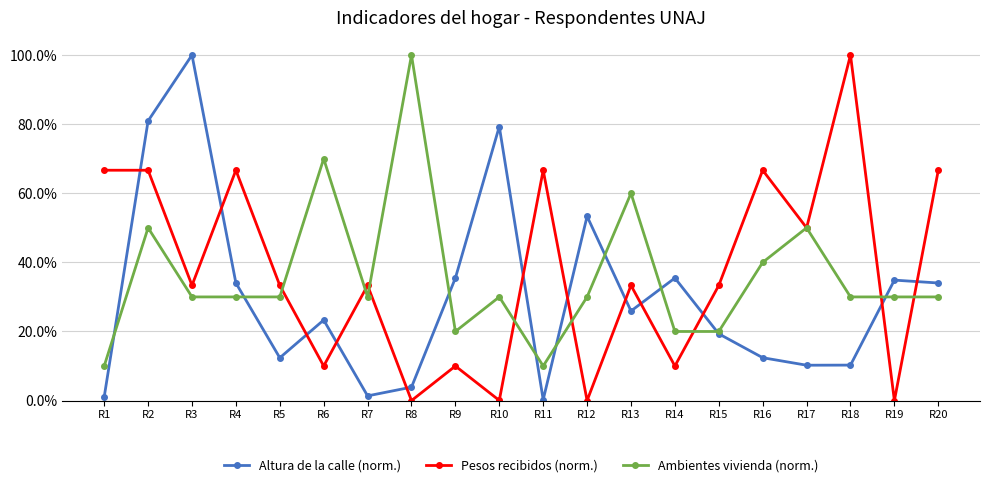

Between which two adjacent categories do Pesos recibidos (norm.) and Ambientes vivienda (norm.) first intersect?

R5 and R6